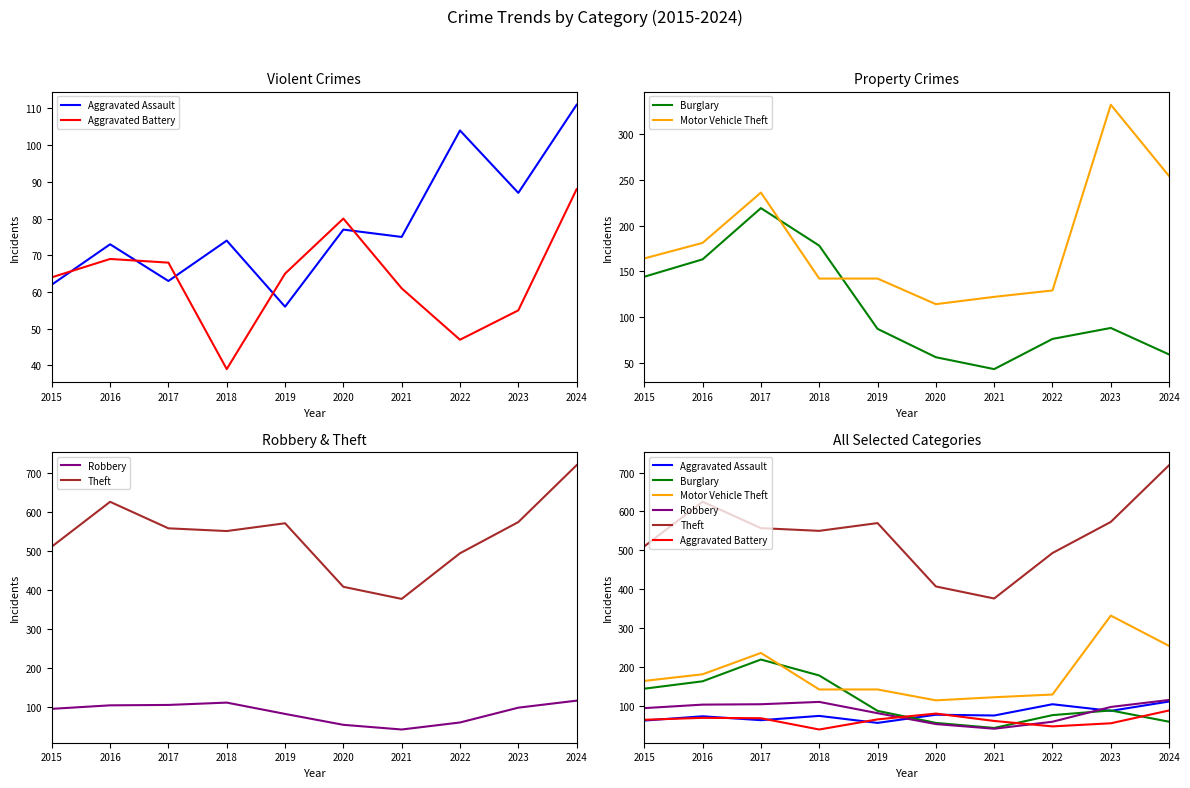

True or false: Burglary and Theft cross at least once.

False